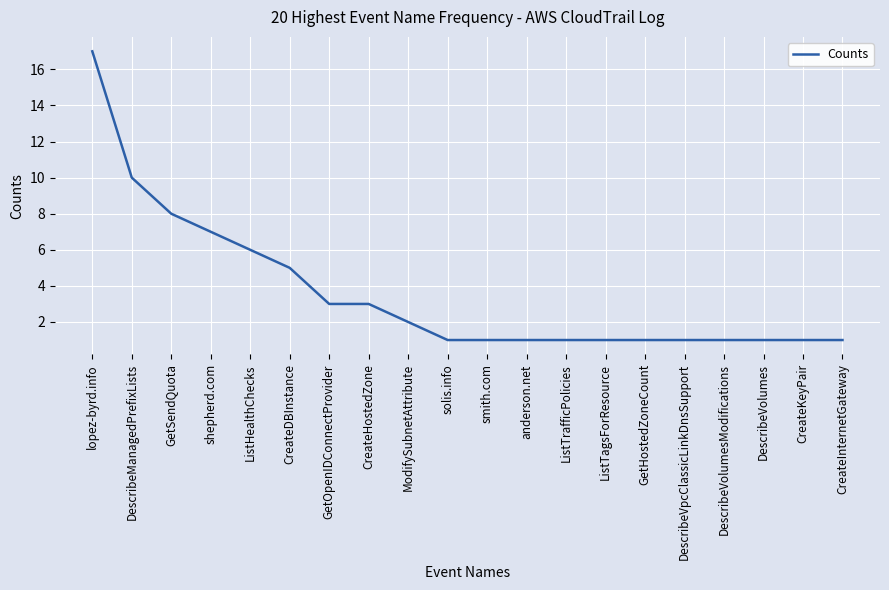

What is the sum of the values at ListTagsForResource and CreateInternetGateway?

2